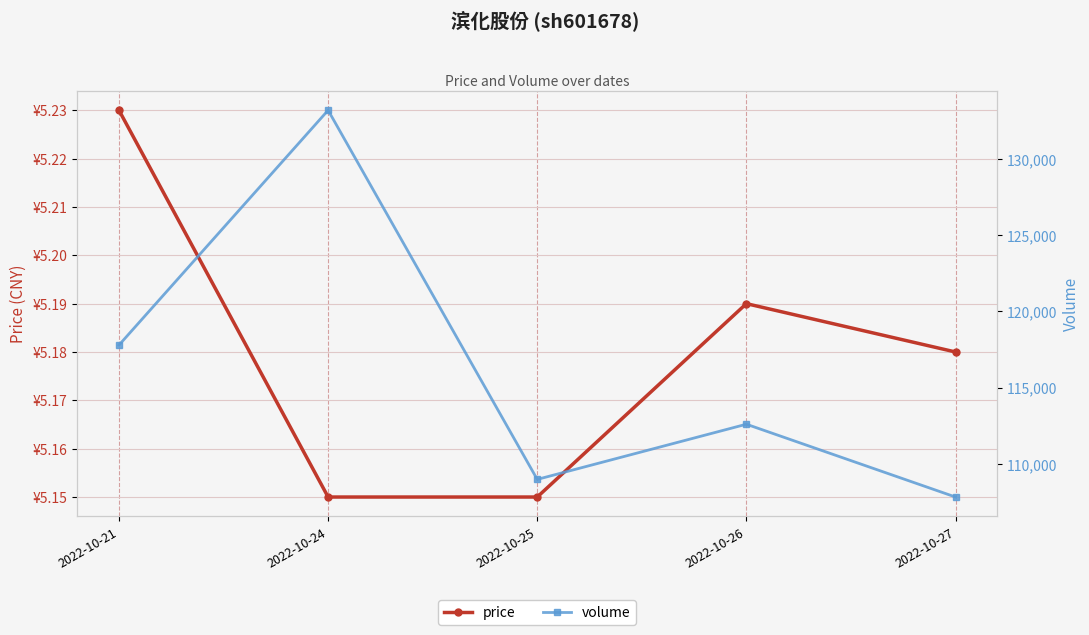

What is the spread (max minus min) of values at 2022-10-26?

112589.8